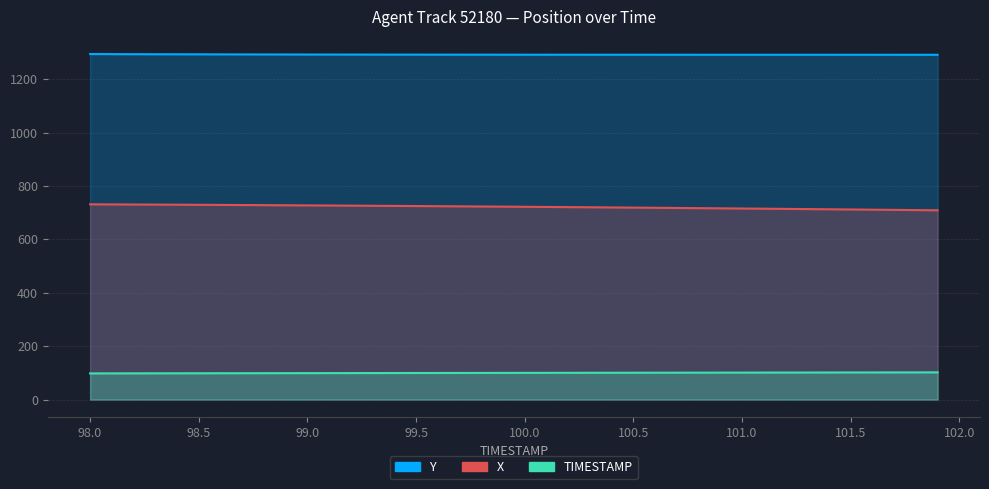

Is it true that X equals 716.8 at 100.8?

True